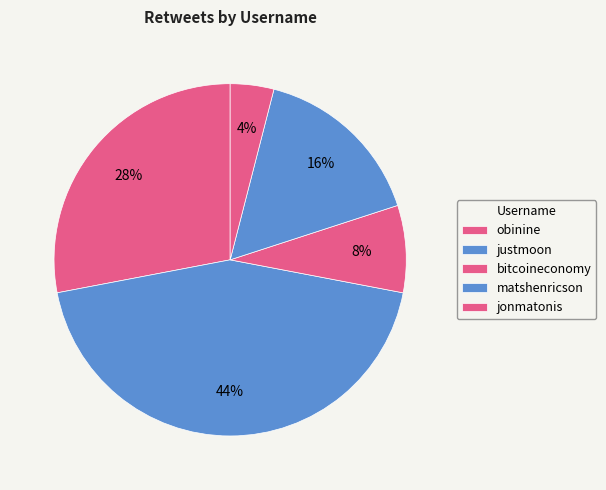

To the nearest percent, what is the difference between the largest and smallest slice percentages?

40%